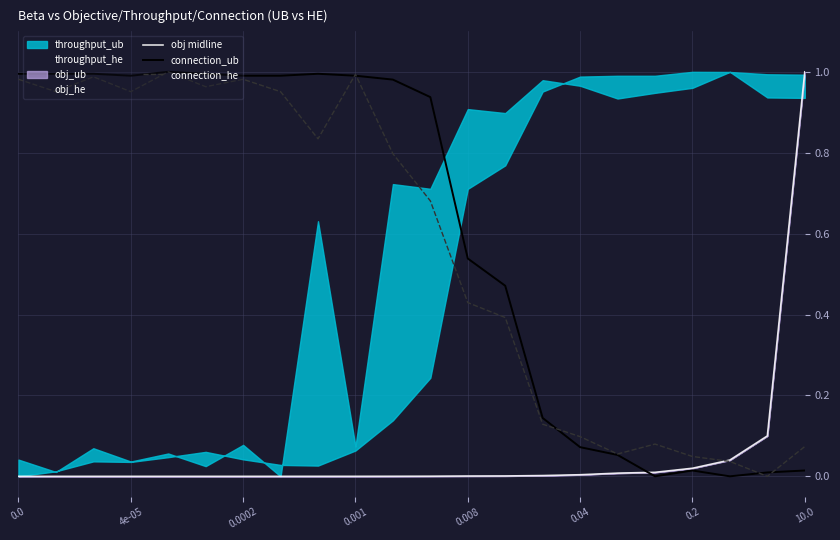

At how many categories does at least one series exceed 0?

22